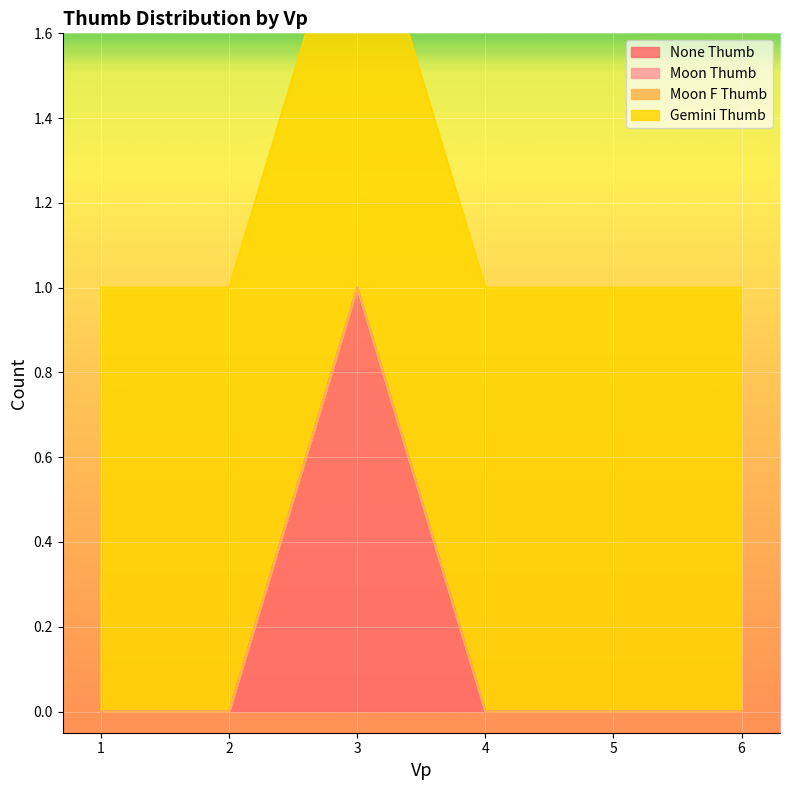

Which series has the widest spread of values?

None Thumb